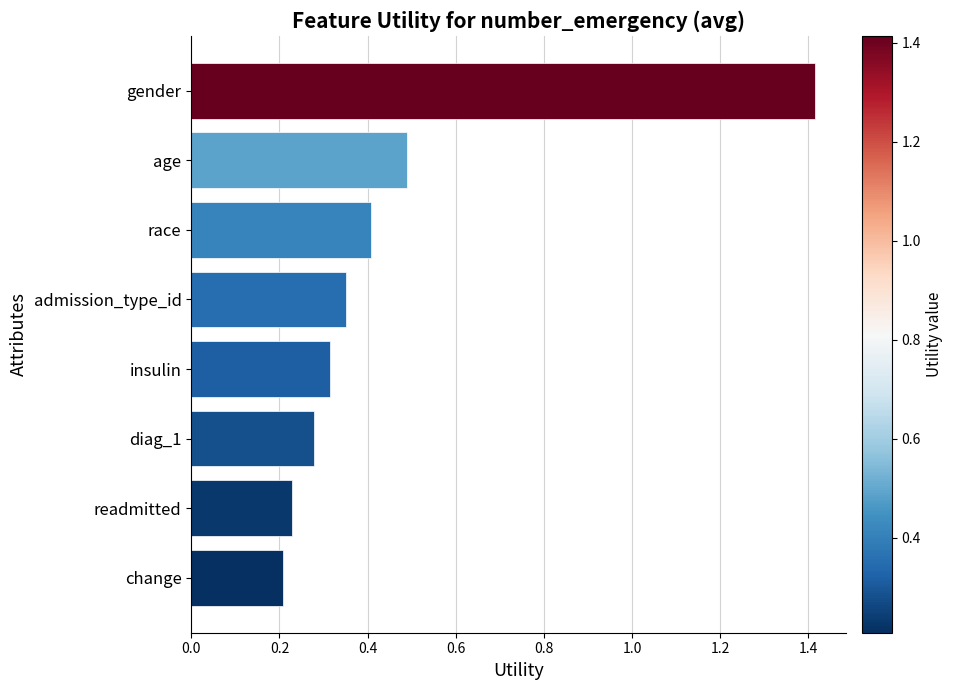

How many values are between 0 and 1?

7